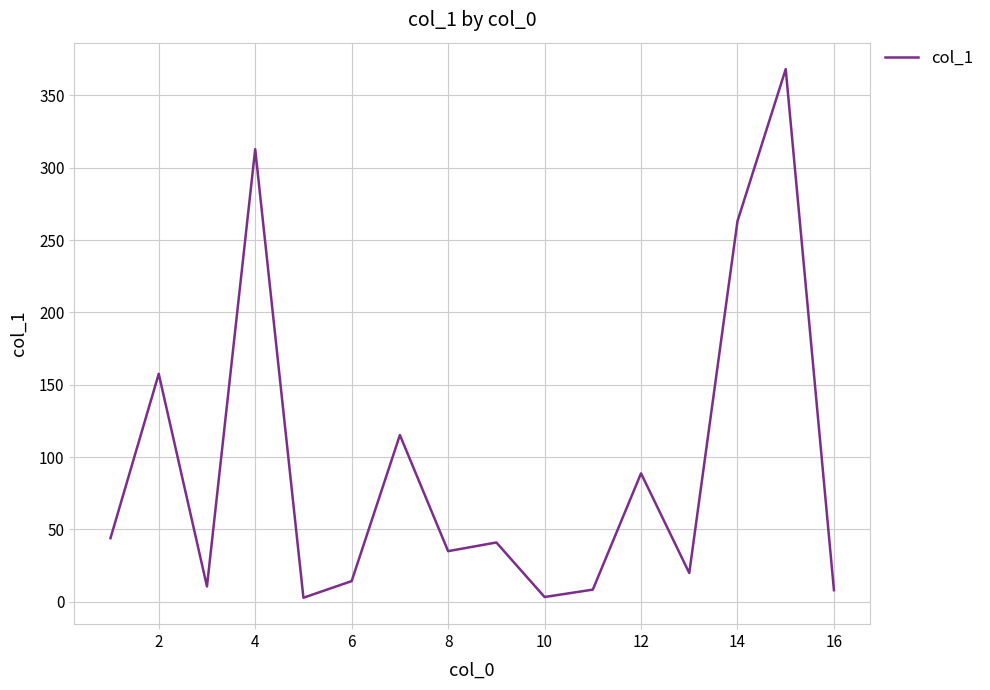

What is the average value?

93.2